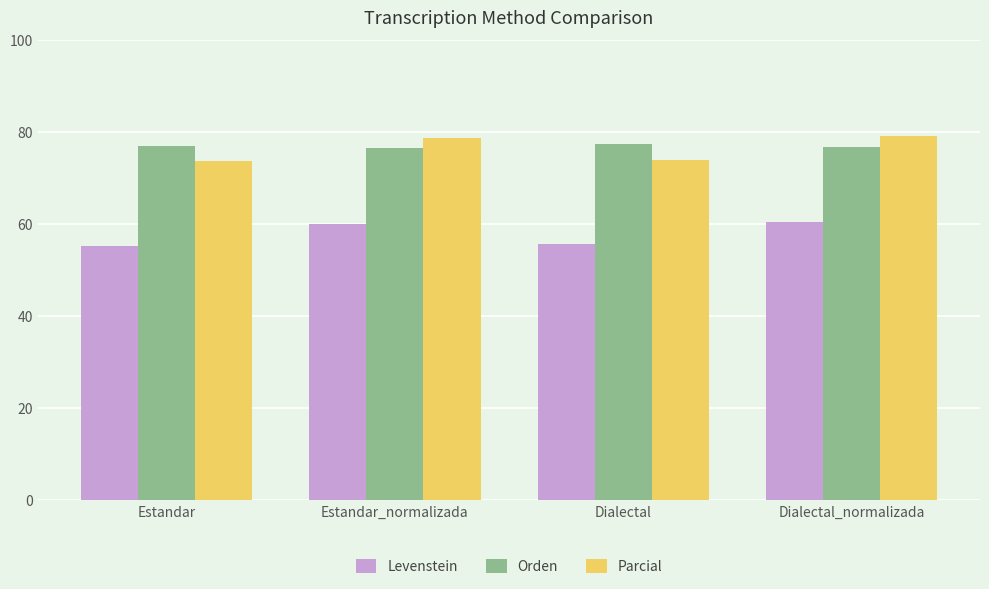

The value of Parcial at Dialectal_normalizada is 130.3. True or false?

False